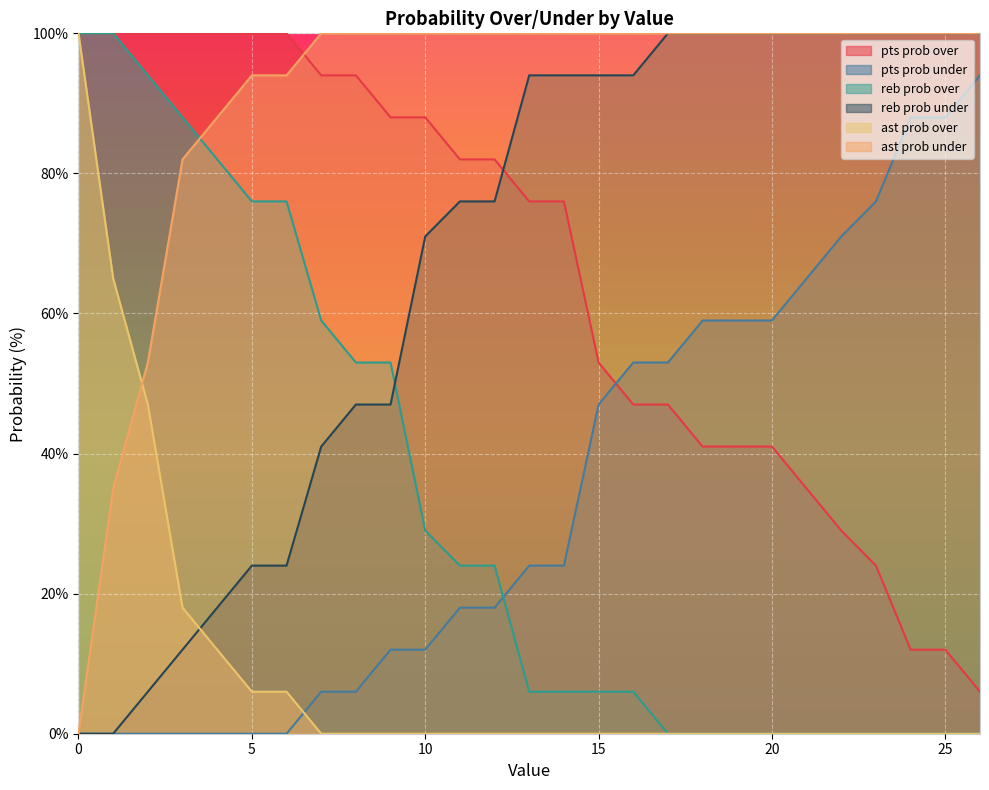

The value of ast prob under at 25 is 100. True or false?

True